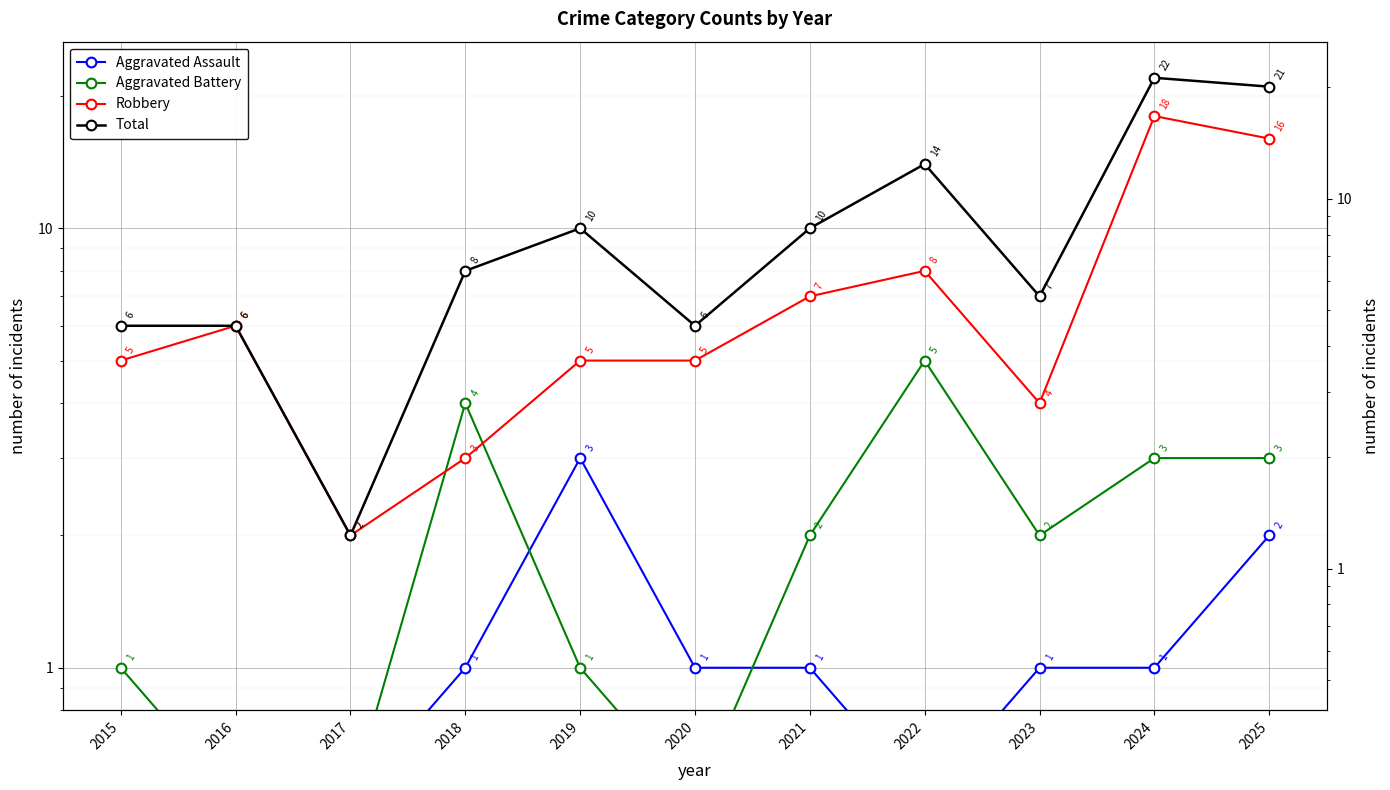

How many interior local valleys does the Total series have?

3